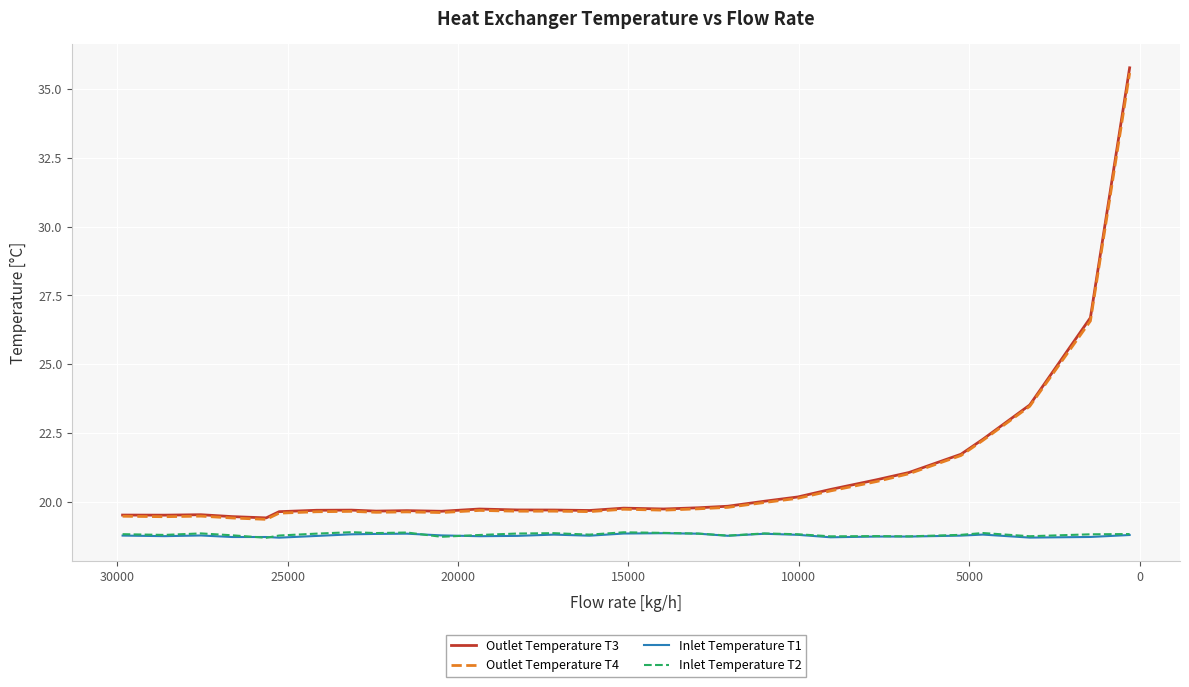

Which series has the largest total across all categories?

Outlet Temperature T3